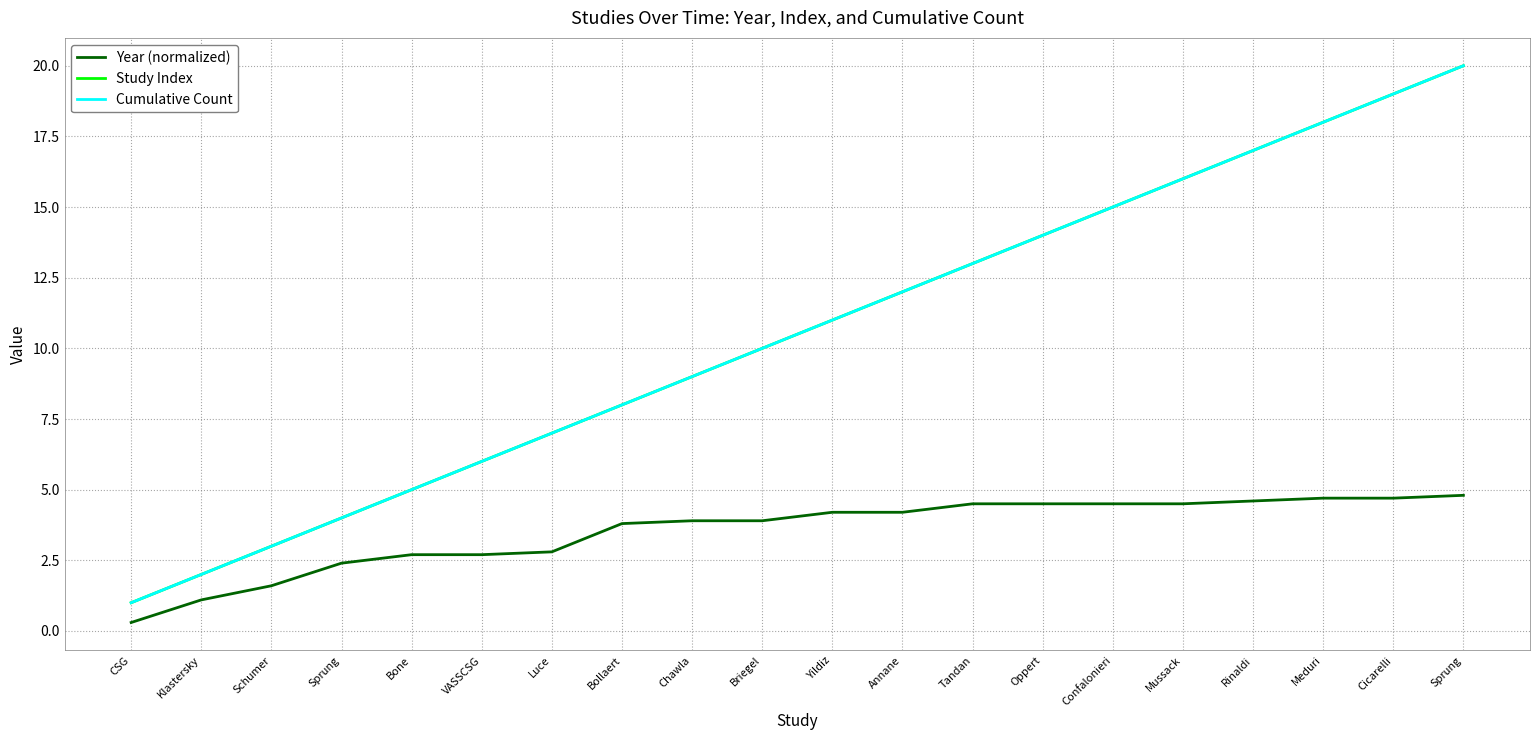

Does the chart have visible grid lines?

Yes